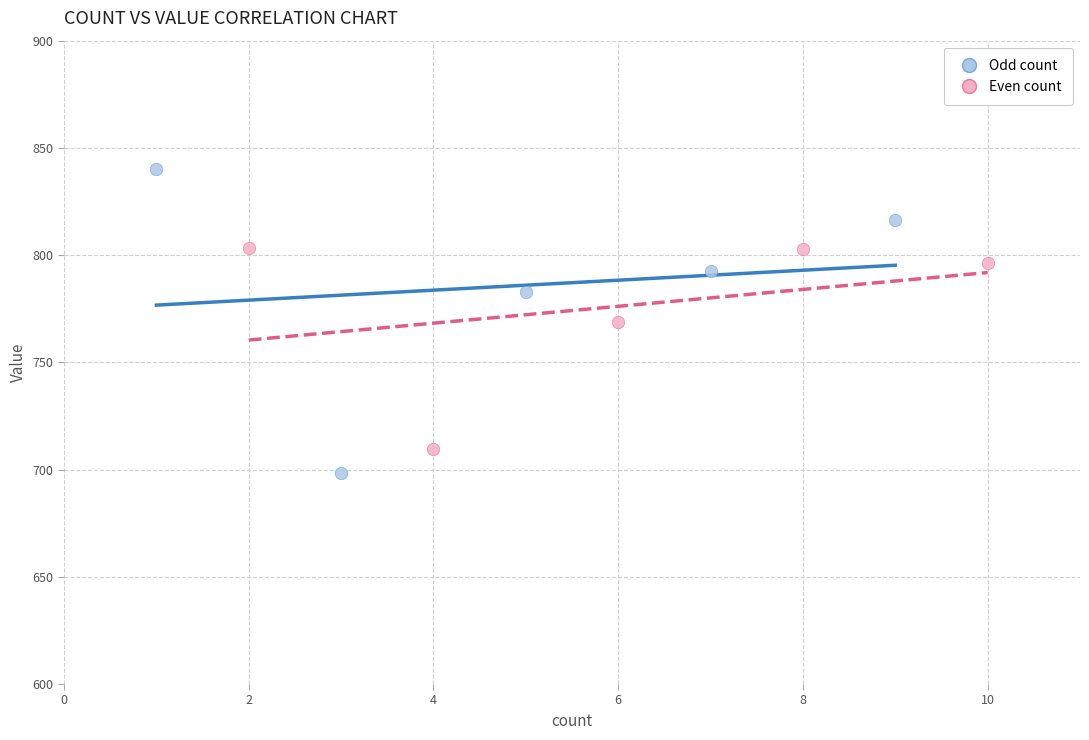

Which series reaches the maximum Y coordinate?

Odd count